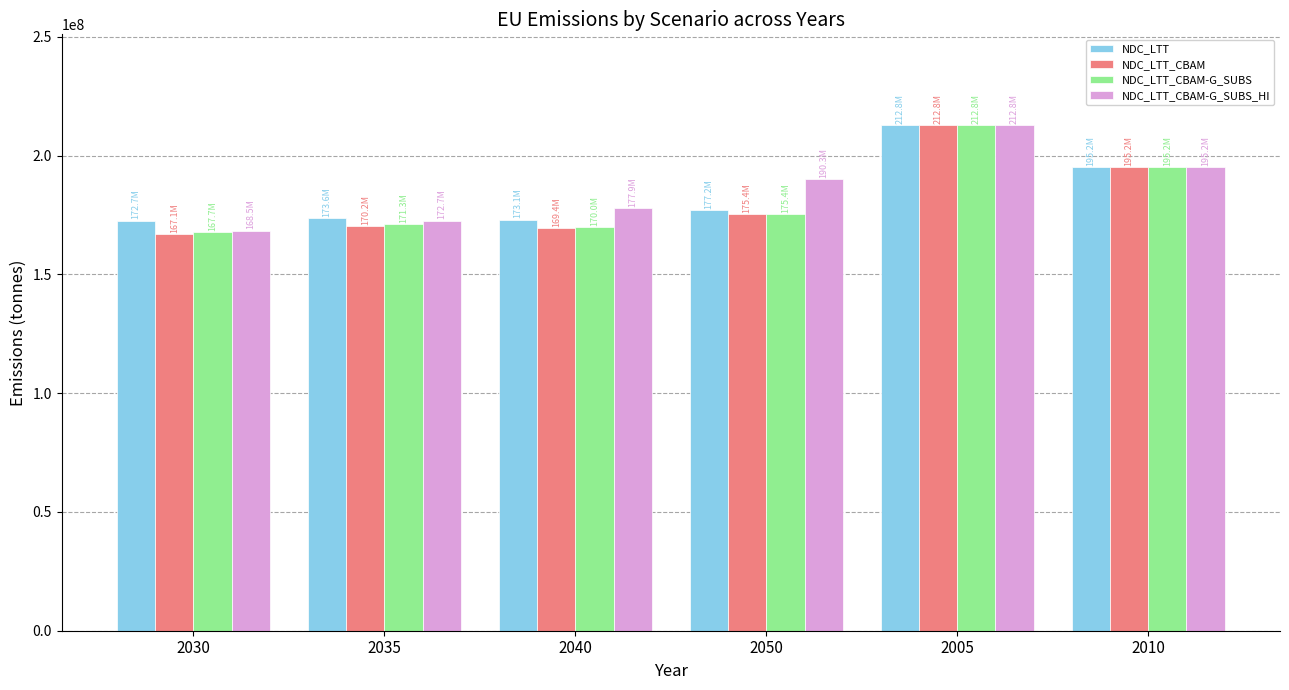

What is the smallest value displayed?

167100000